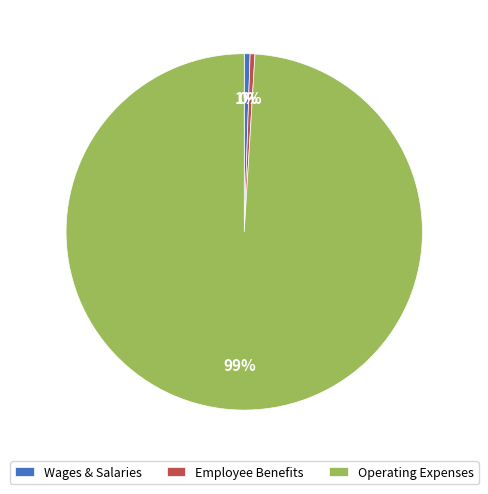

How many segments does this pie chart have?

3